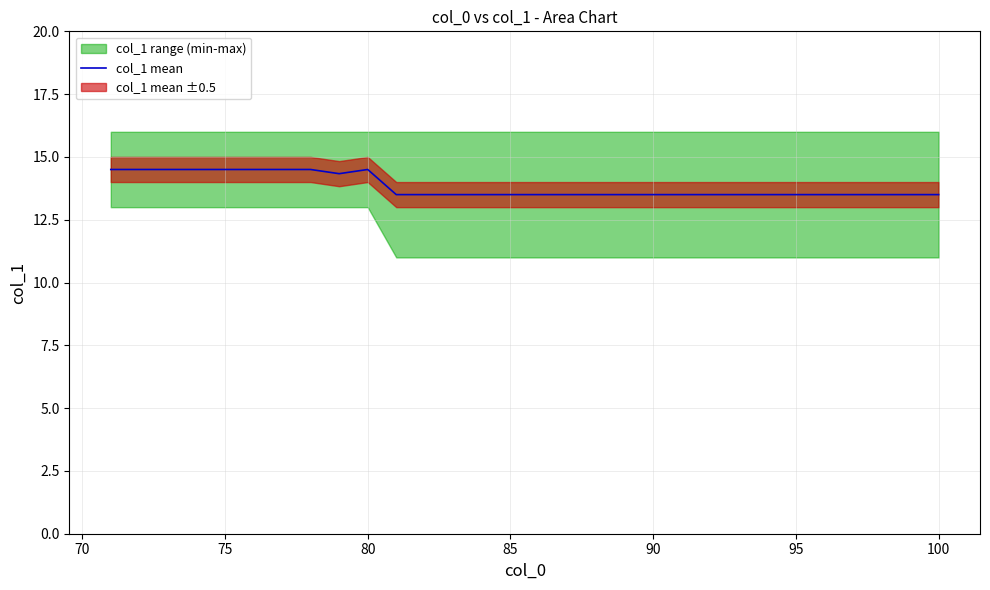

What is the lowest value of the col_1 mean series?

13.5